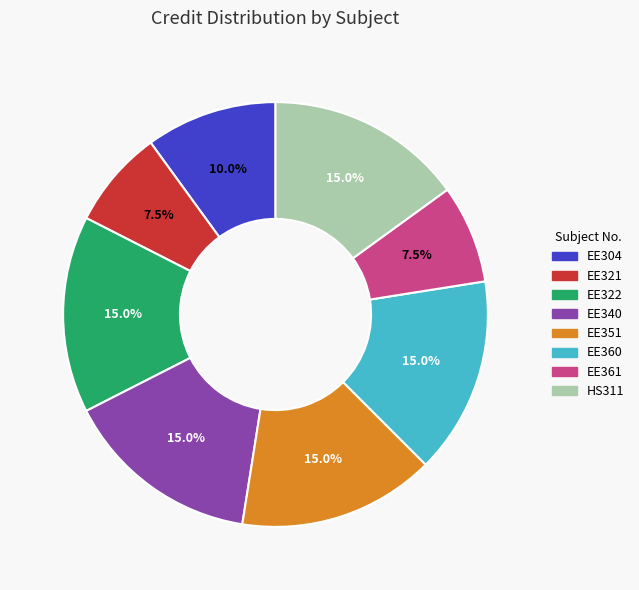

How many slices are in this pie chart?

8